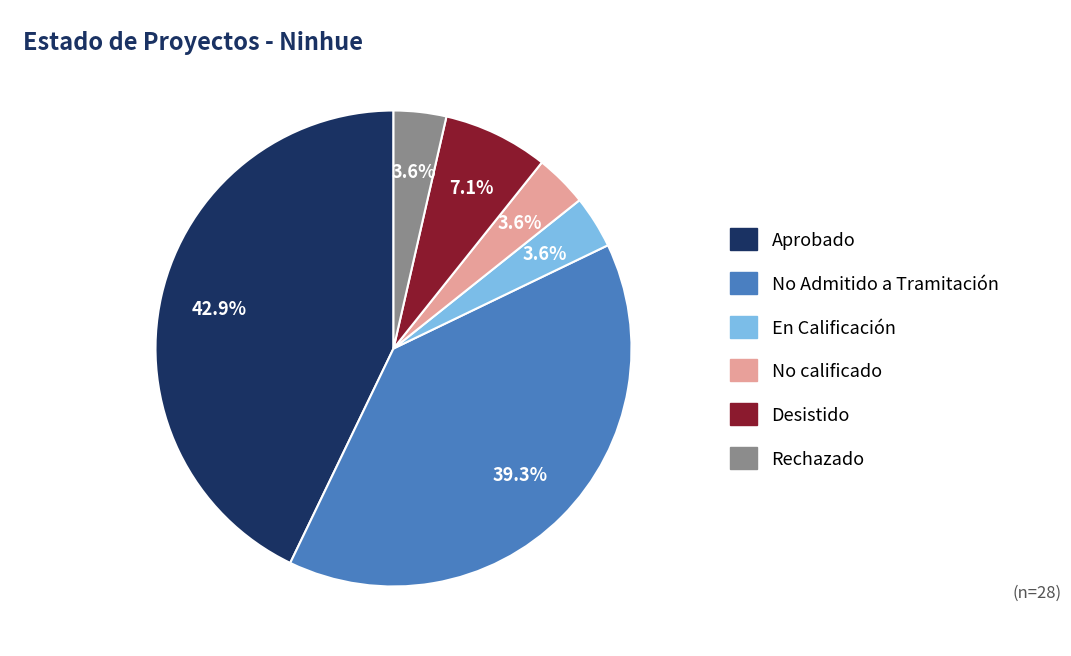

The Aprobado slice represents 50% of the pie. True or false?

False